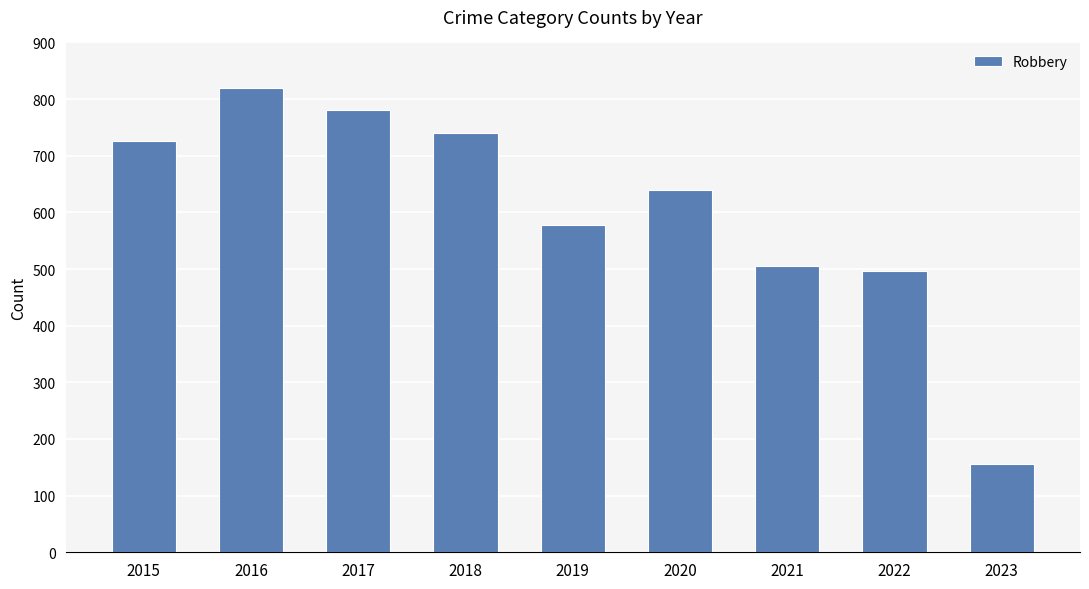

List the labels in order of value, smallest first.

2023, 2022, 2021, 2019, 2020, 2015, 2018, 2017, 2016